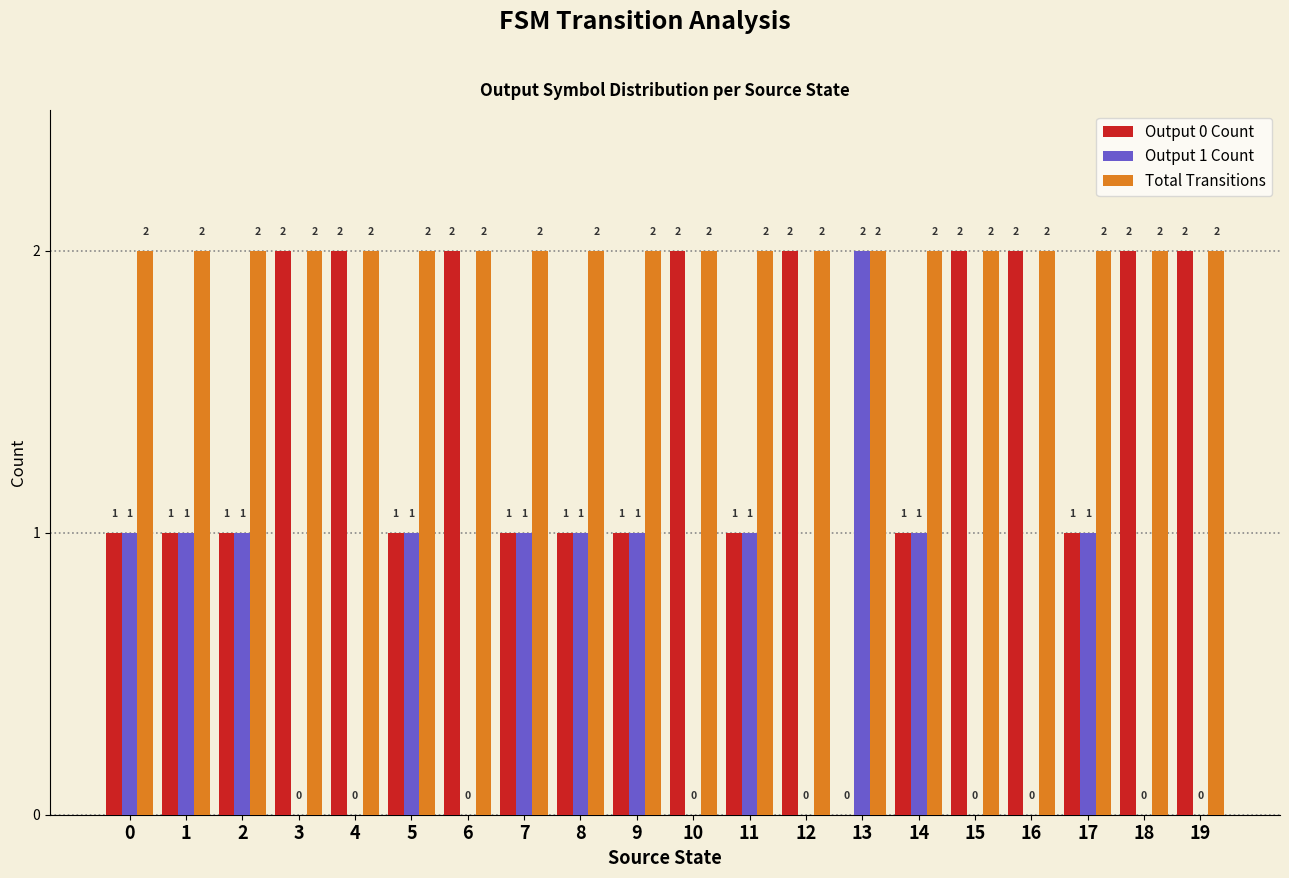

What is the sum of all Output 0 Count values?

28